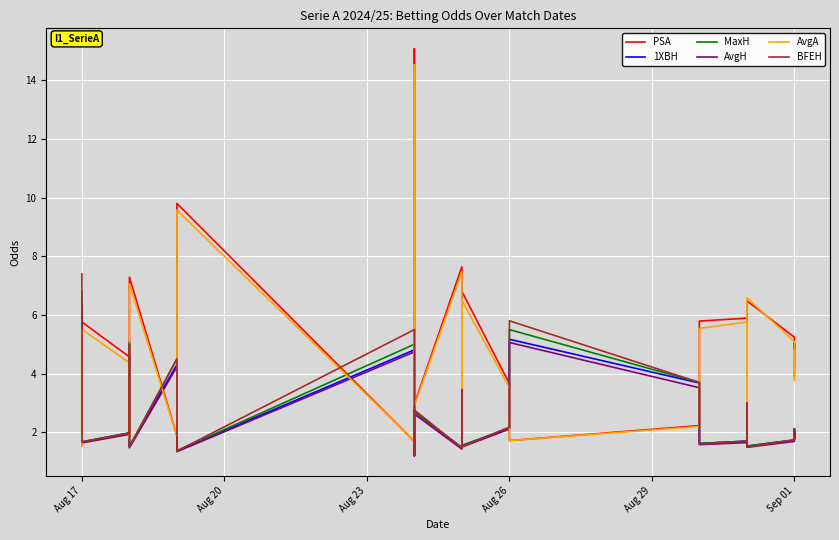

What is the sum of all AvgA values?

129.8